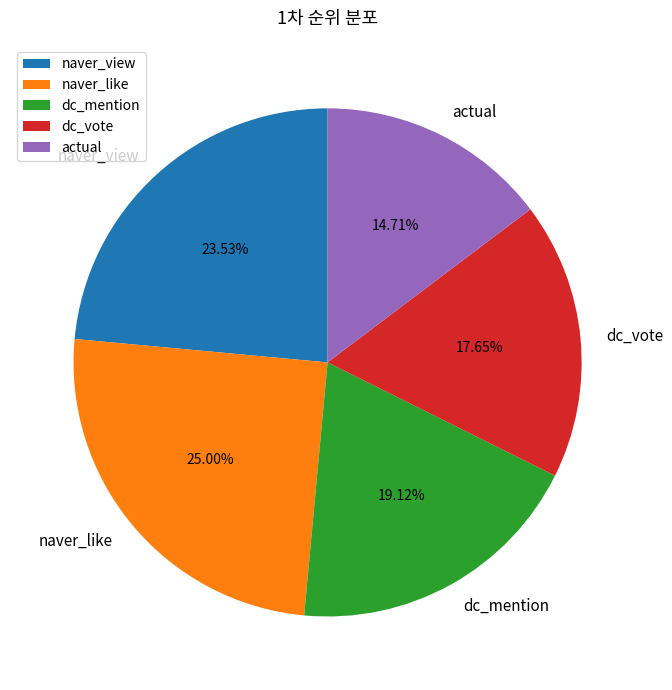

How much of the chart is everything except naver_view?

76.5%